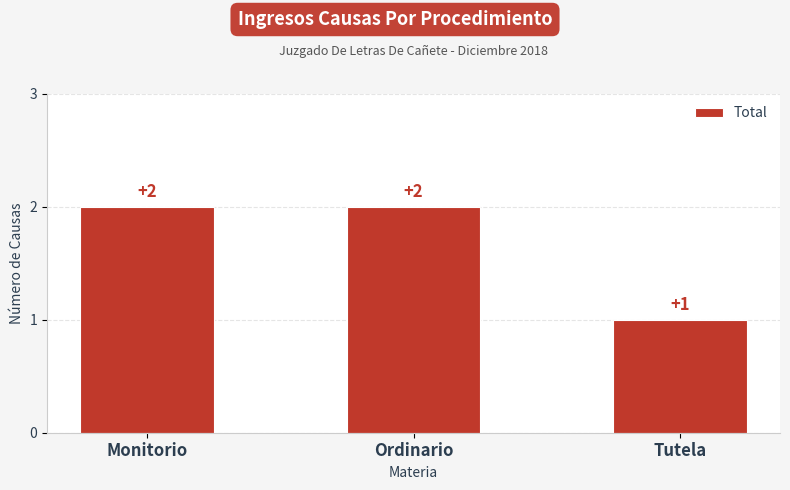

What is the difference between the second highest and minimum values?

1